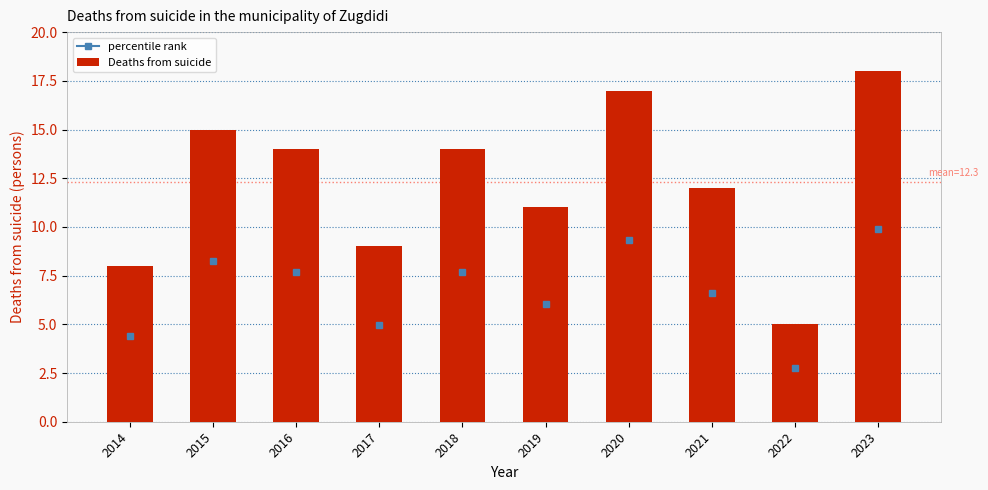

What is the difference between the maximum and minimum values?

13